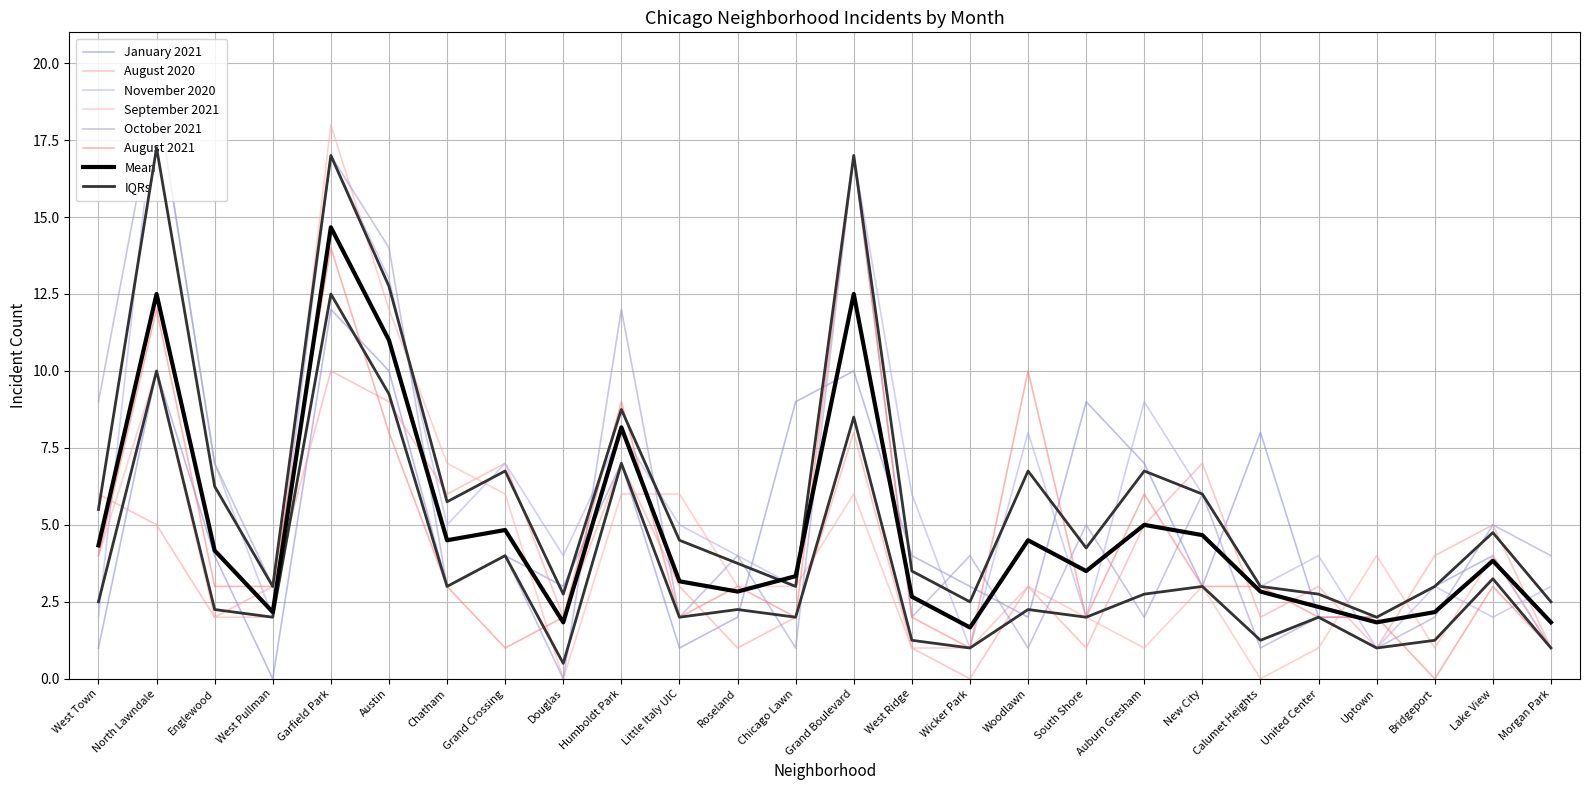

Which has a higher value, Little Italy UIC or West Town?

Little Italy UIC